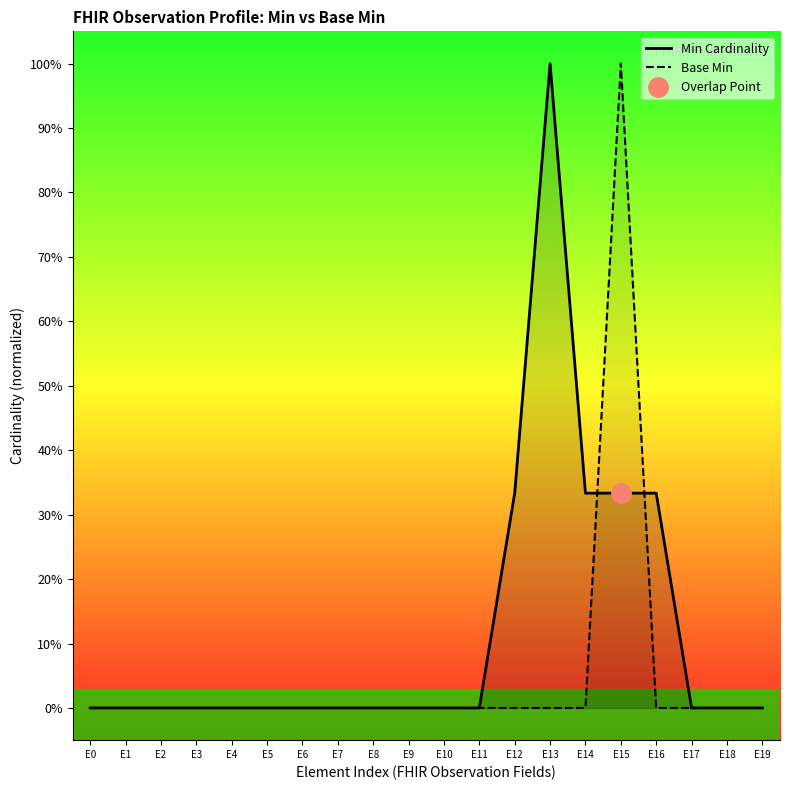

At E8, list the series in order from largest to smallest.

Min Cardinality, Base Min